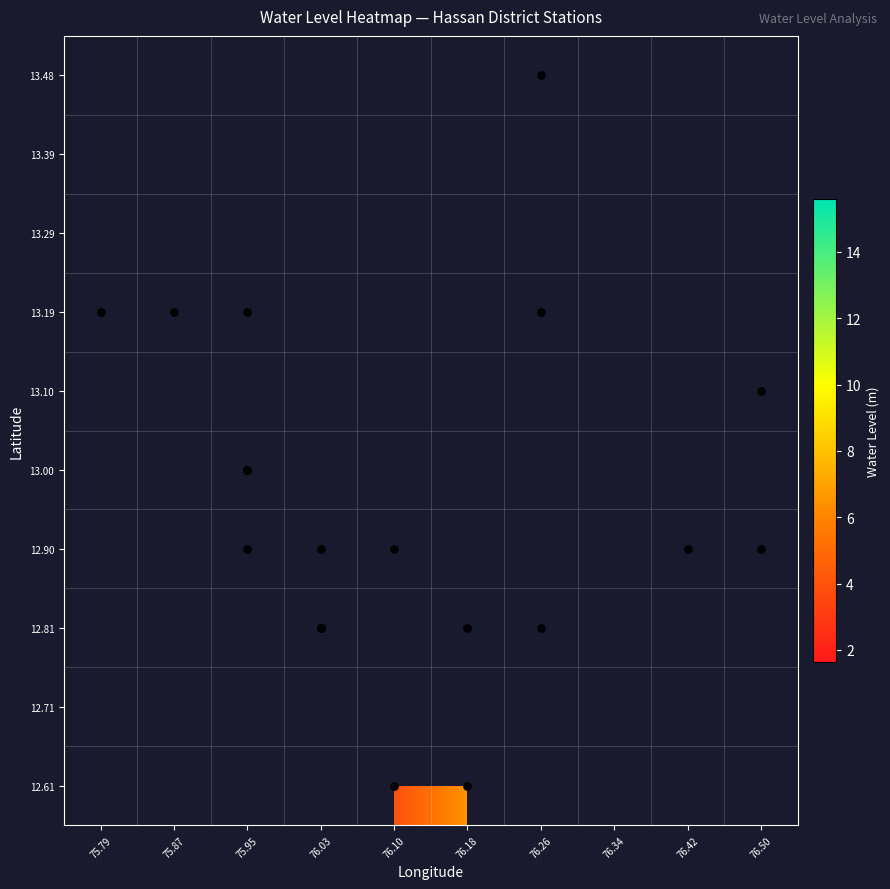

What is the smallest value displayed?

1.6